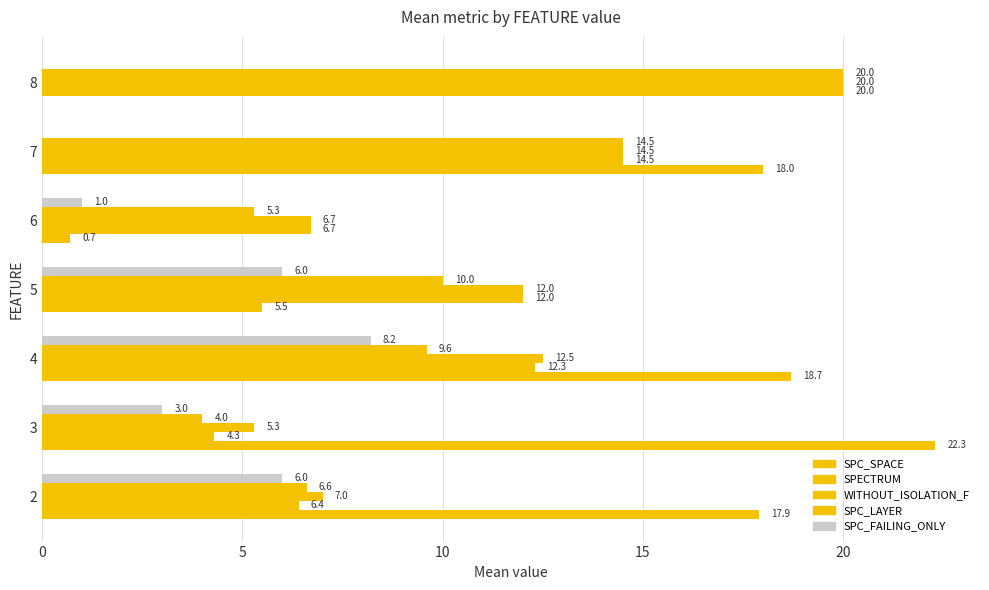

How many distinct data groups are displayed?

5